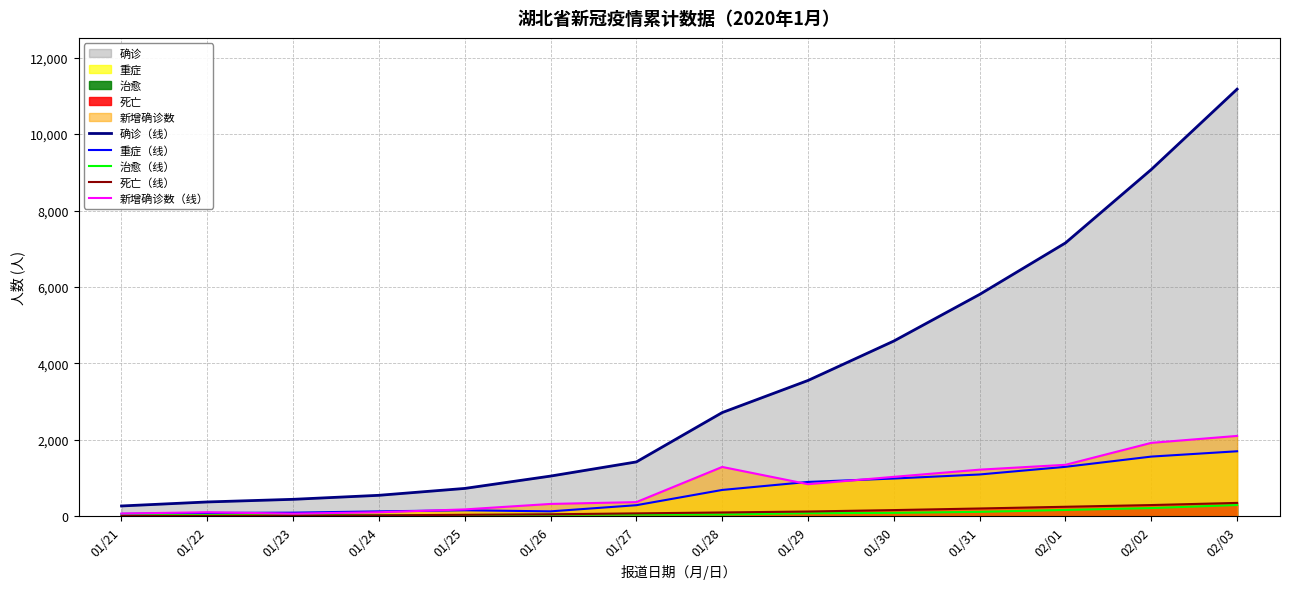

What value does the 治愈（线） series have at 01/30, to the nearest 50?

100